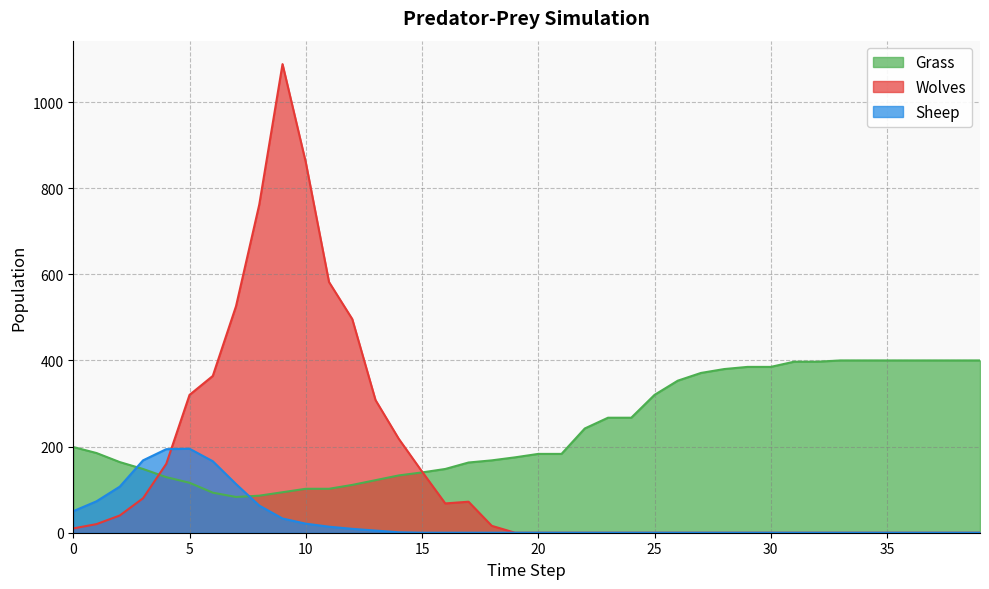

What is the value of the Sheep point at the 5th from the left?

194